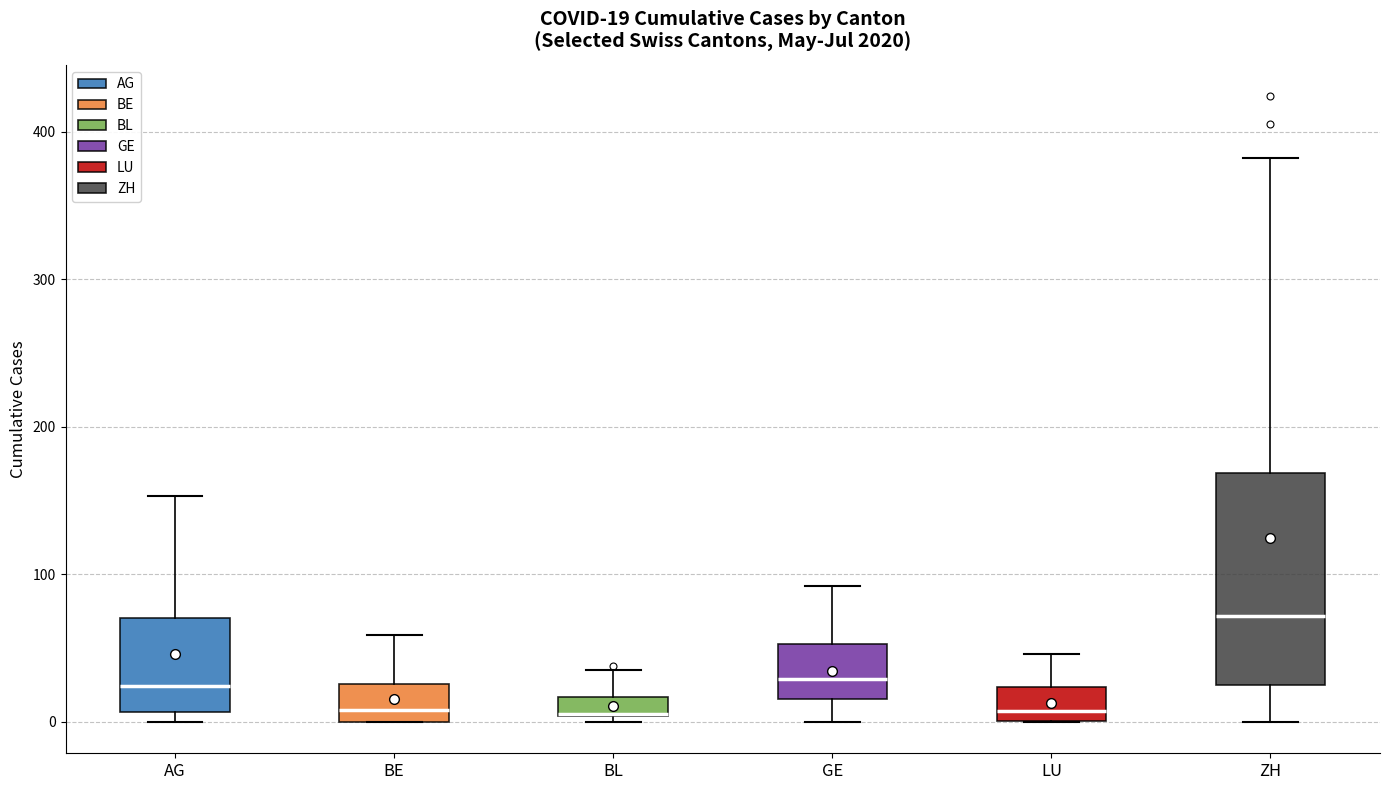

Comparing the boxes themselves (not the whiskers), which one is the tallest?

ZH